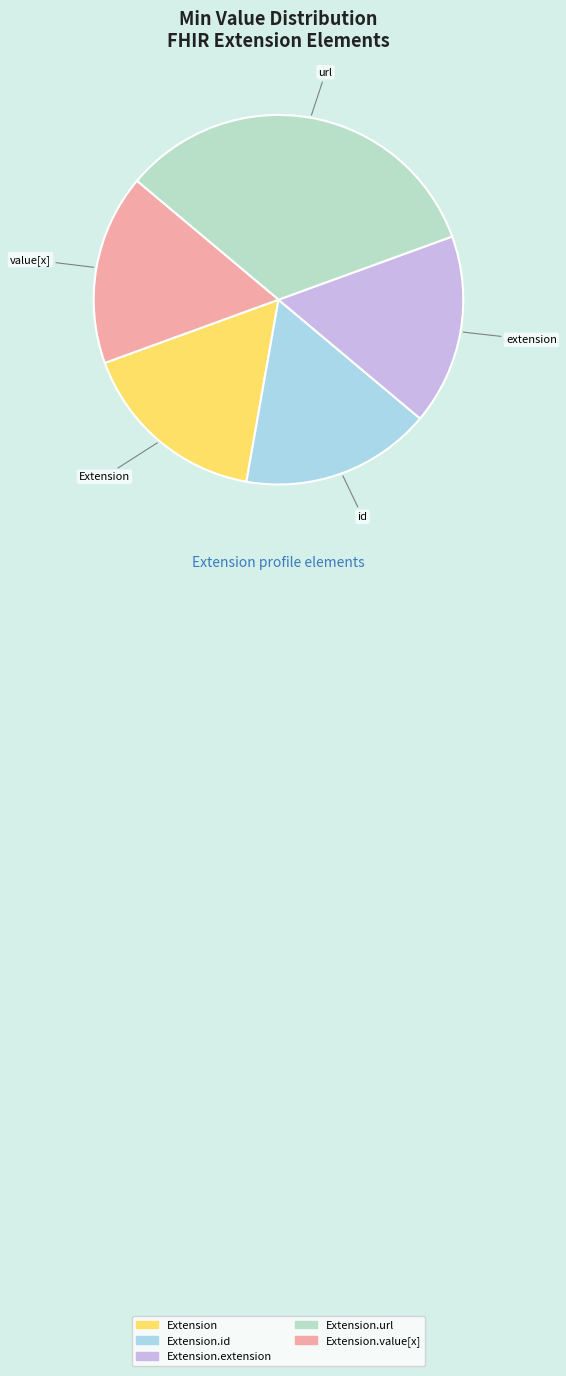

Rank the categories by value from lowest to highest.

Extension, Extension.id, Extension.extension, Extension.value[x], Extension.url